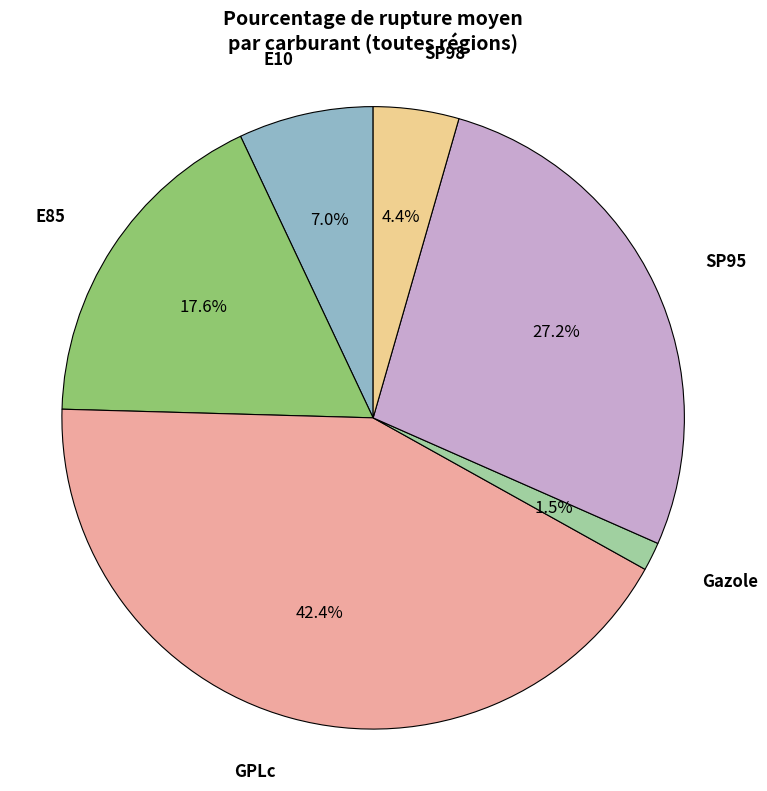

Is there any slice that represents more than half of the pie?

No